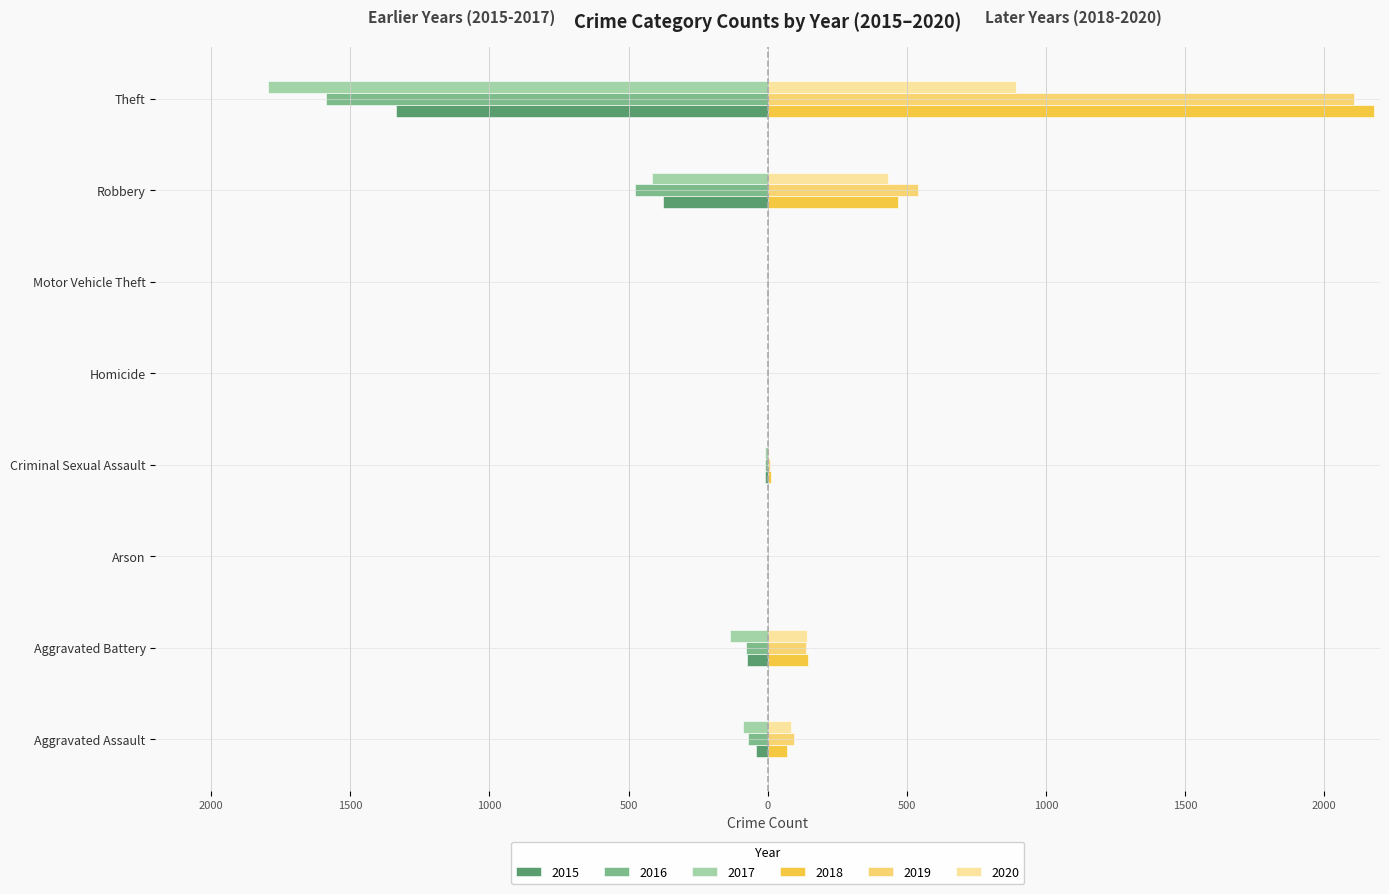

What is the maximum value shown in the chart?

2177